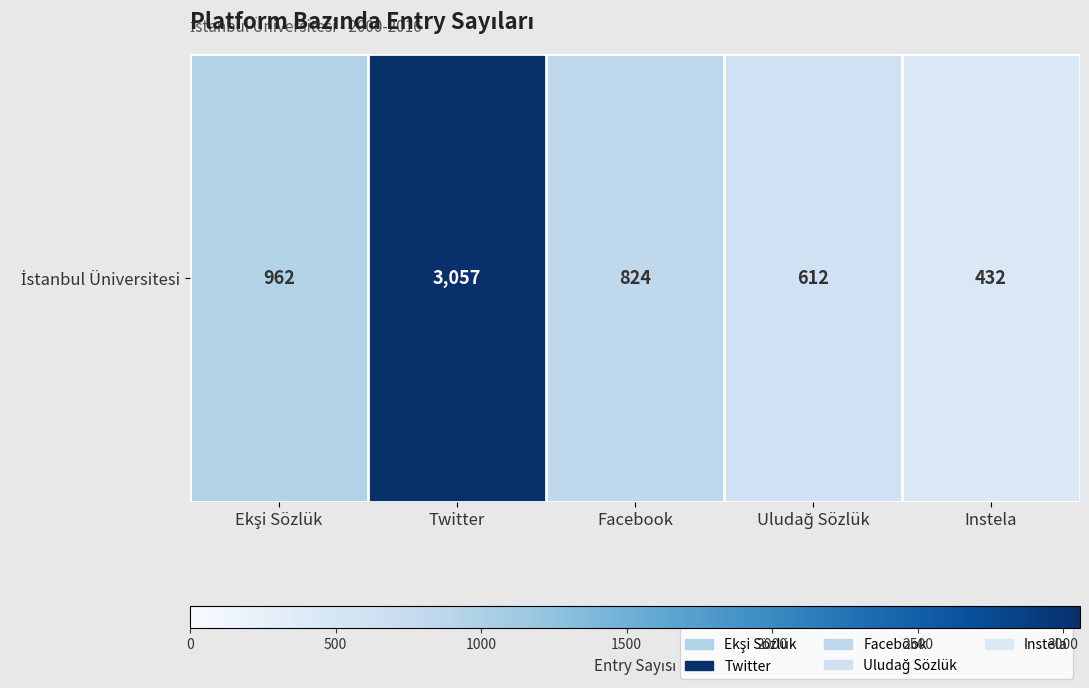

What is the difference between the maximum and minimum values?

2625